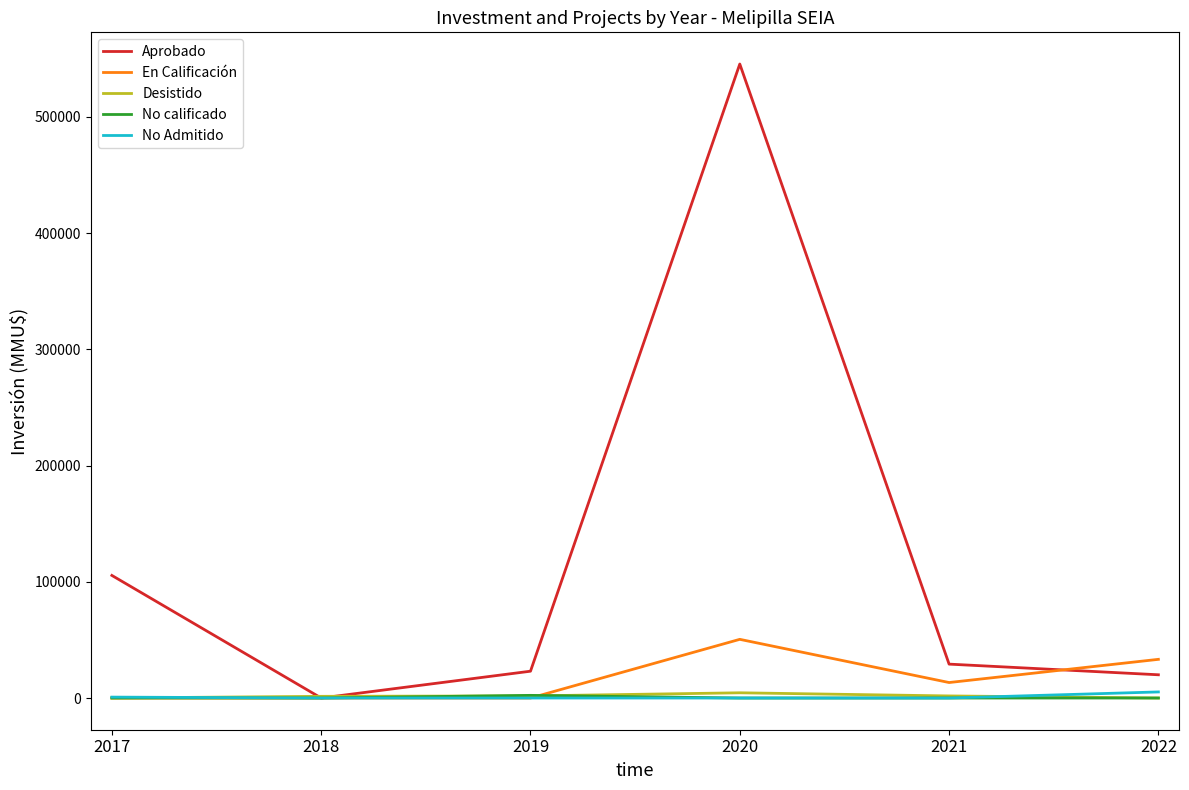

Which category has the highest value in the En Calificación series?

2020